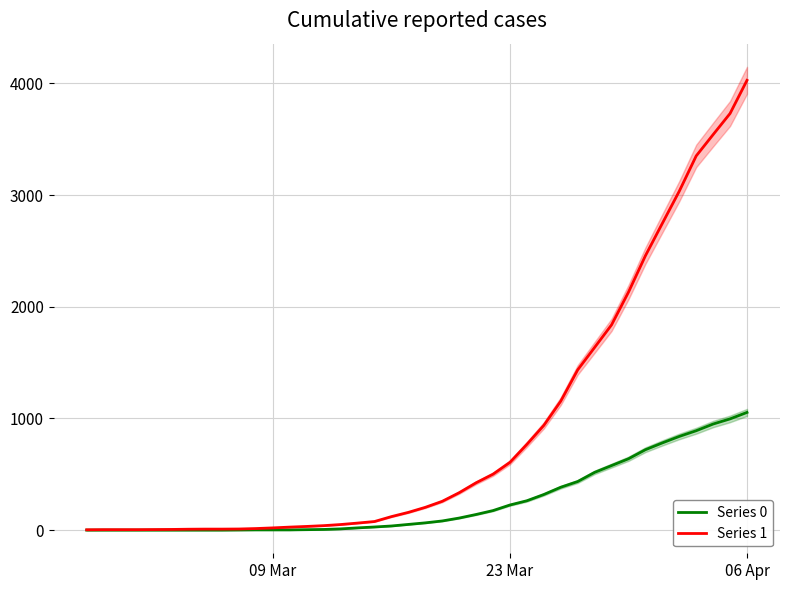

True or false: Series 0 and Series 1 cross at least once.

False